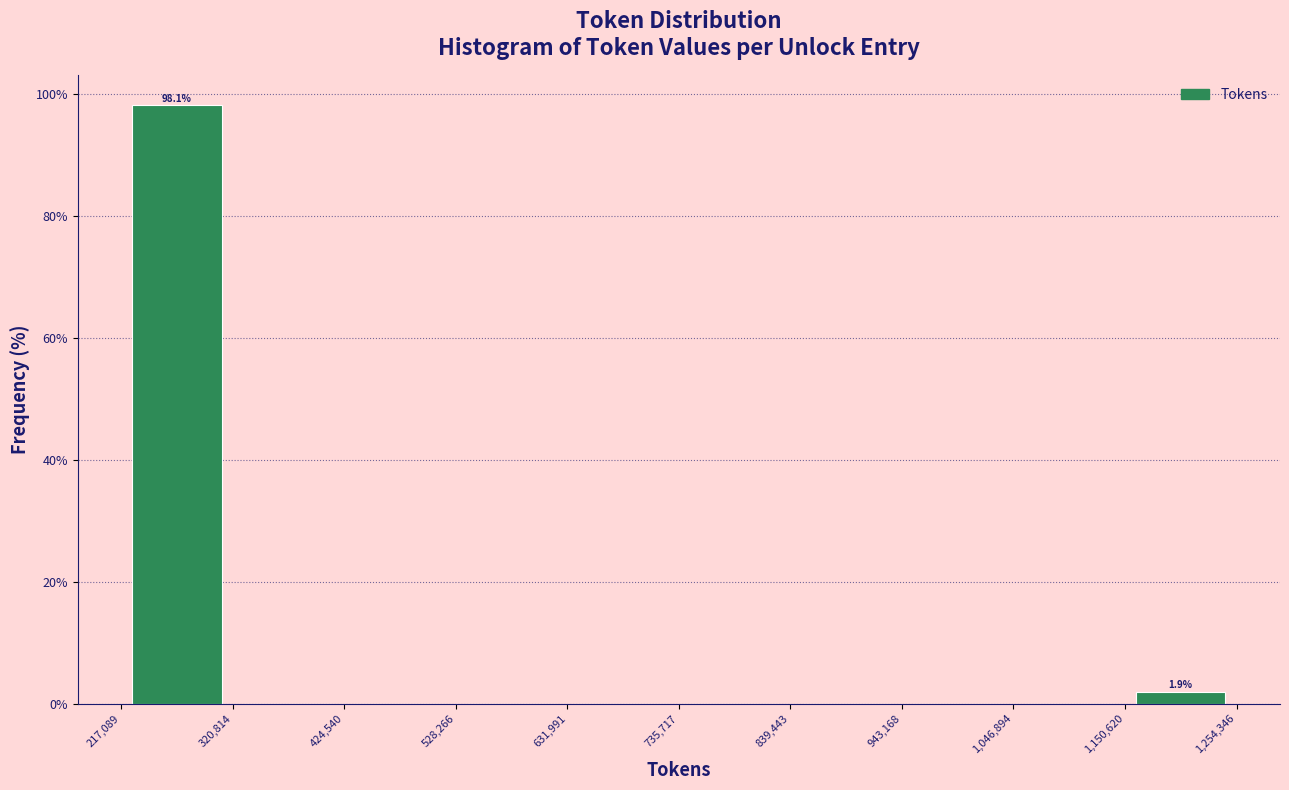

Which range on the x-axis has the tallest bar?

217,089 to 320,814